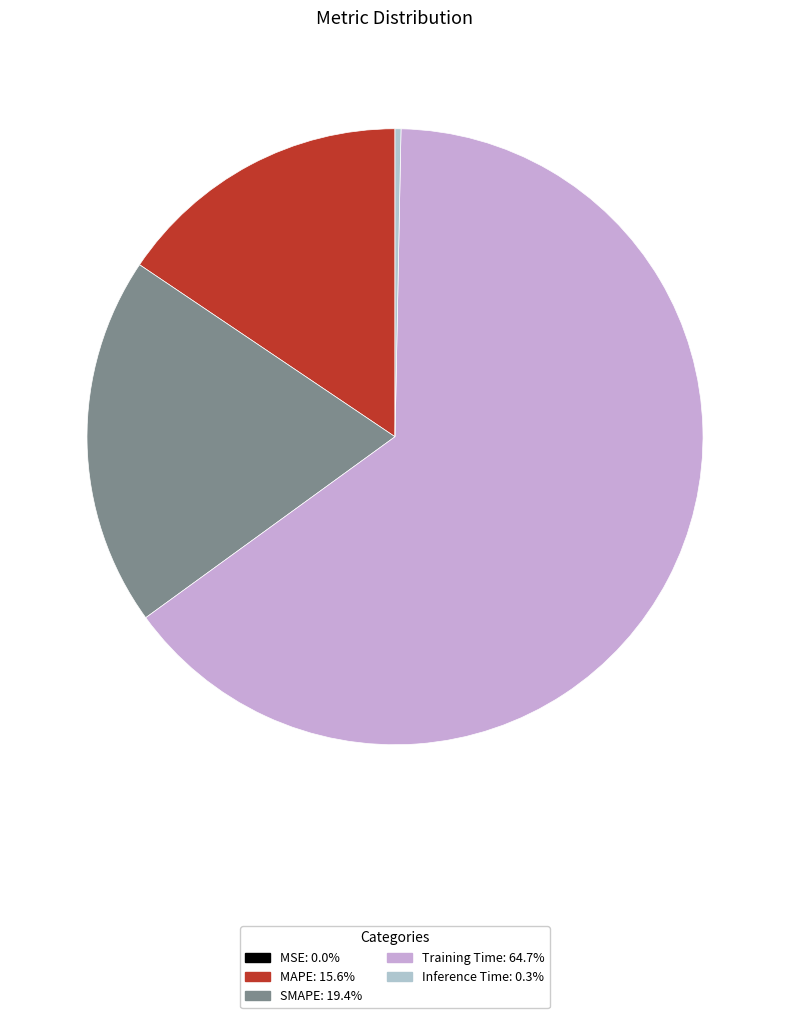

Combined, do SMAPE and Inference Time account for over 50%?

No